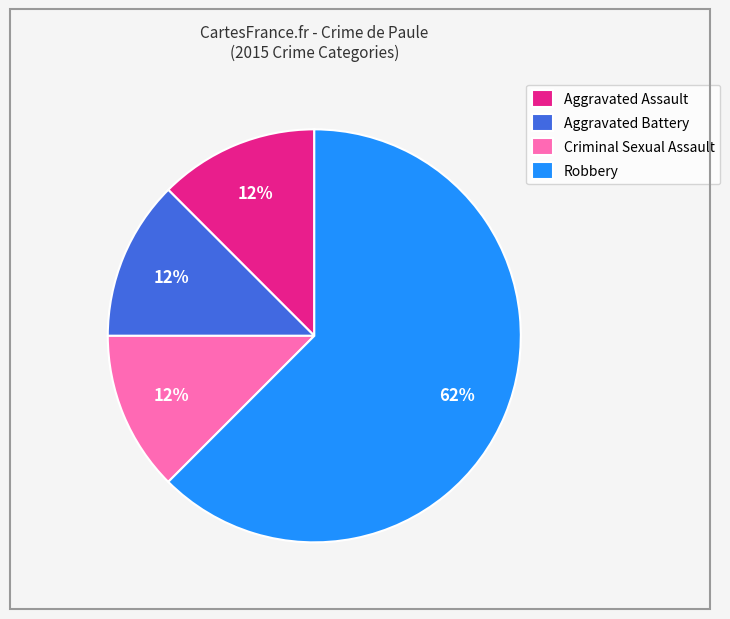

Is it true that Robbery is 54% of the pie?

False